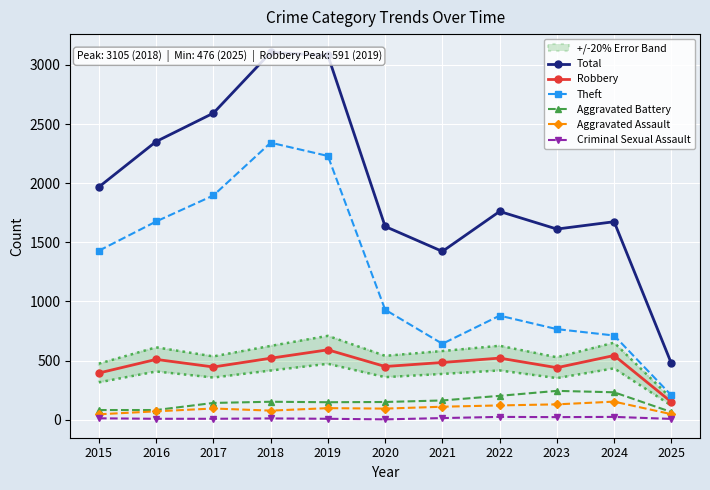

Reading right to left, extract all data points from this chart.

Total: 476	1674	1612	1761	1423	1634	3080	3105	2592	2352	1968
Robbery: 150	543	440	521	484	450	591	520	446	510	395
Theft: 206	712	766	880	642	930	2230	2342	1896	1676	1429
Aggravated Battery: 65	232	244	202	163	150	148	152	142	82	82
Aggravated Assault: 47	153	130	121	110	94	98	77	95	71	46
Criminal Sexual Assault: 7	24	22	24	14	3	8	11	8	8	12